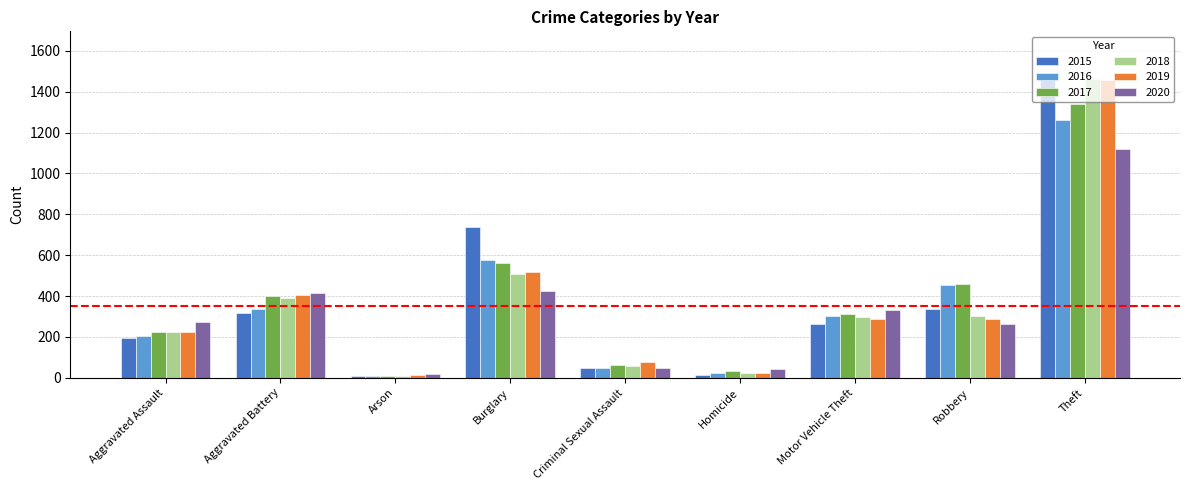

What is the difference between the highest and lowest values at Motor Vehicle Theft?

70